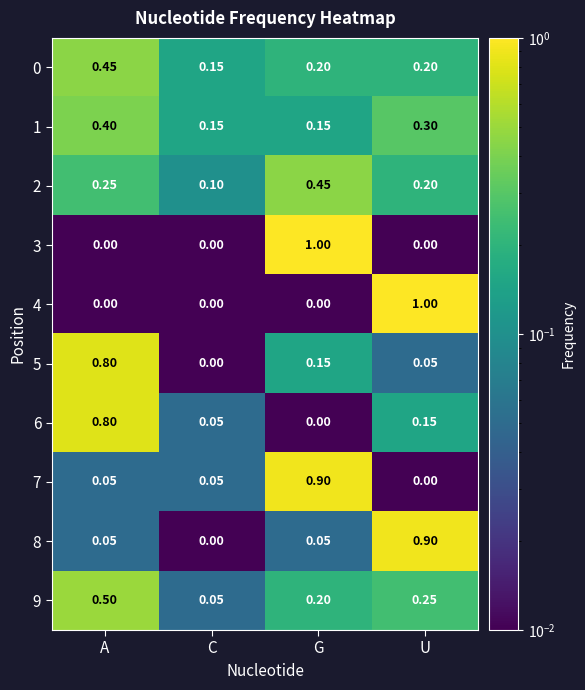

What is the difference between the highest and lowest values at A?

0.8